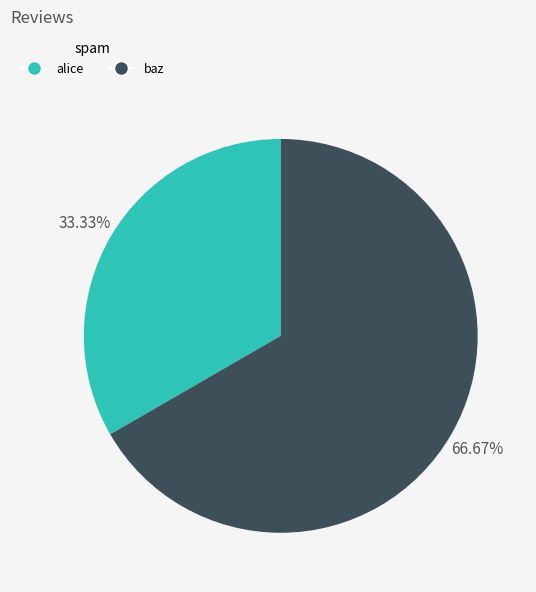

Count the number of slices in the pie.

2